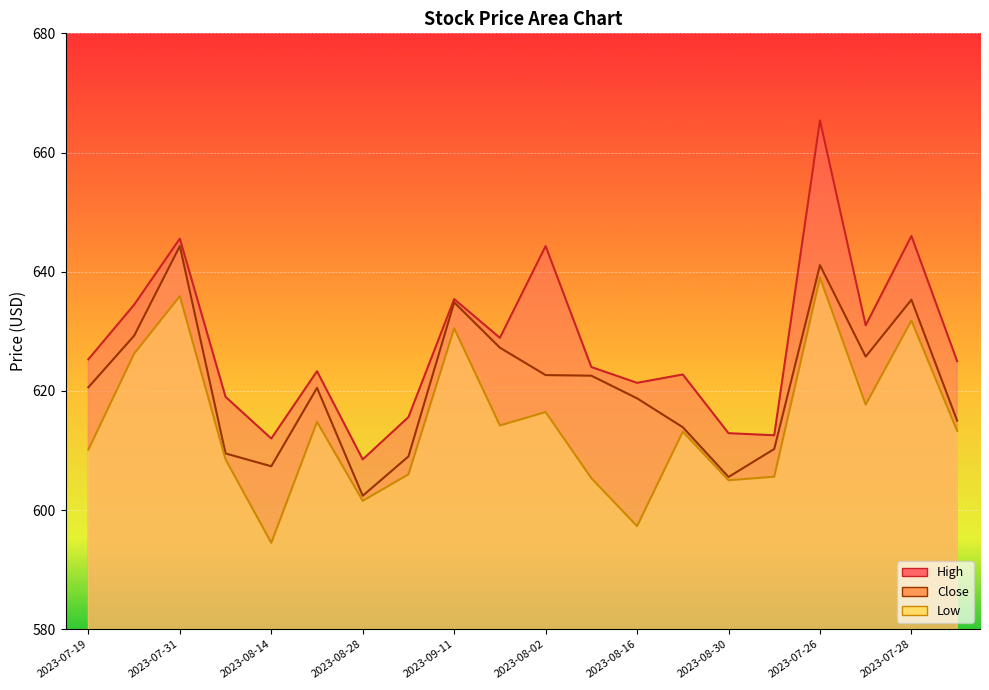

True or false: Low has a value of 155.9 at 2023-07-21.

False